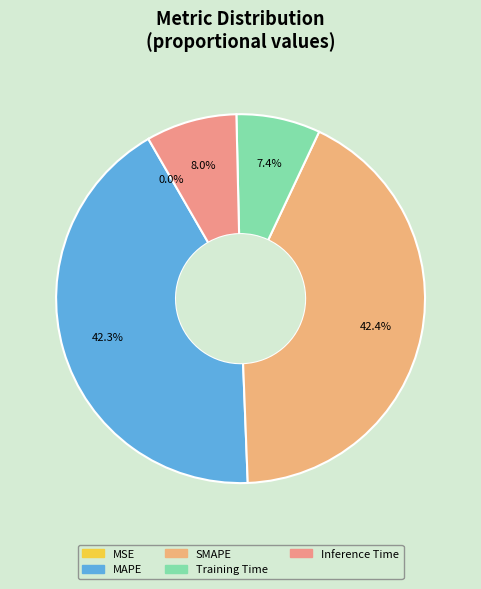

Does any single category account for the majority?

No